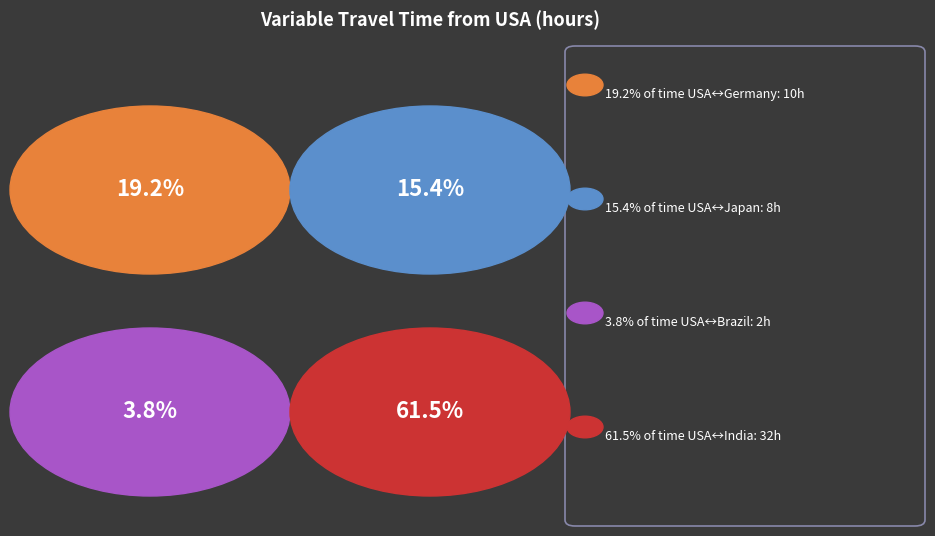

Which slice represents more than half of the pie?

India